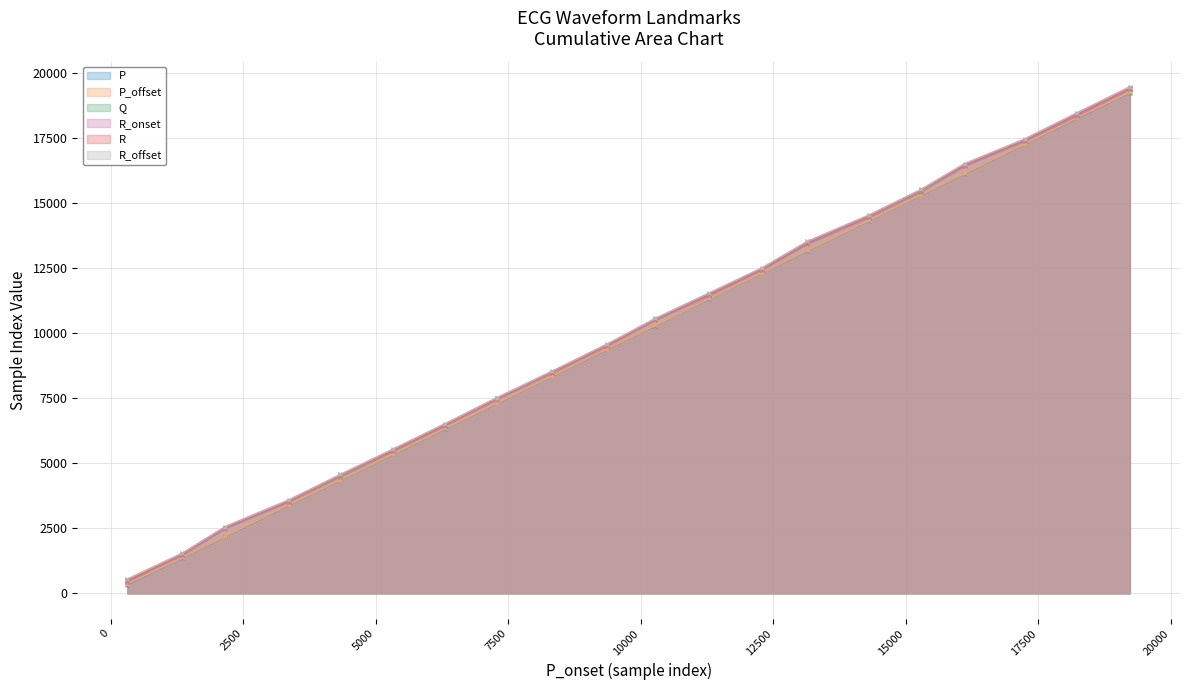

The value of R at 8338 is 8514. True or false?

True